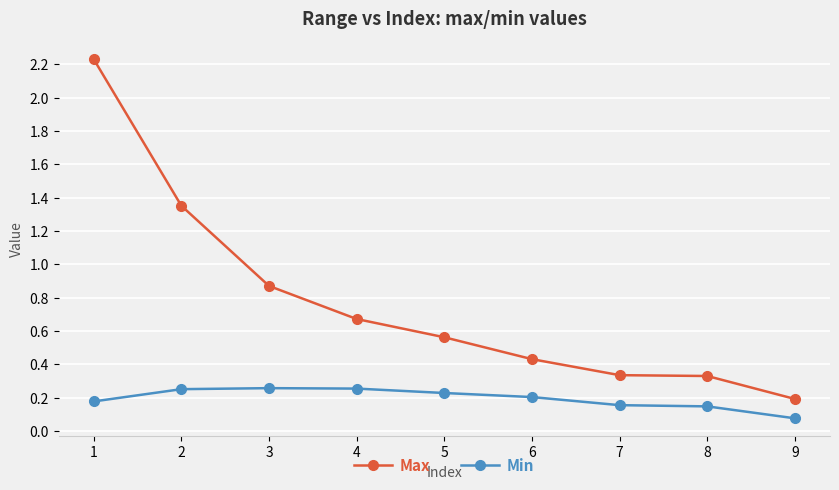

Which category has the highest value in the Max series?

1